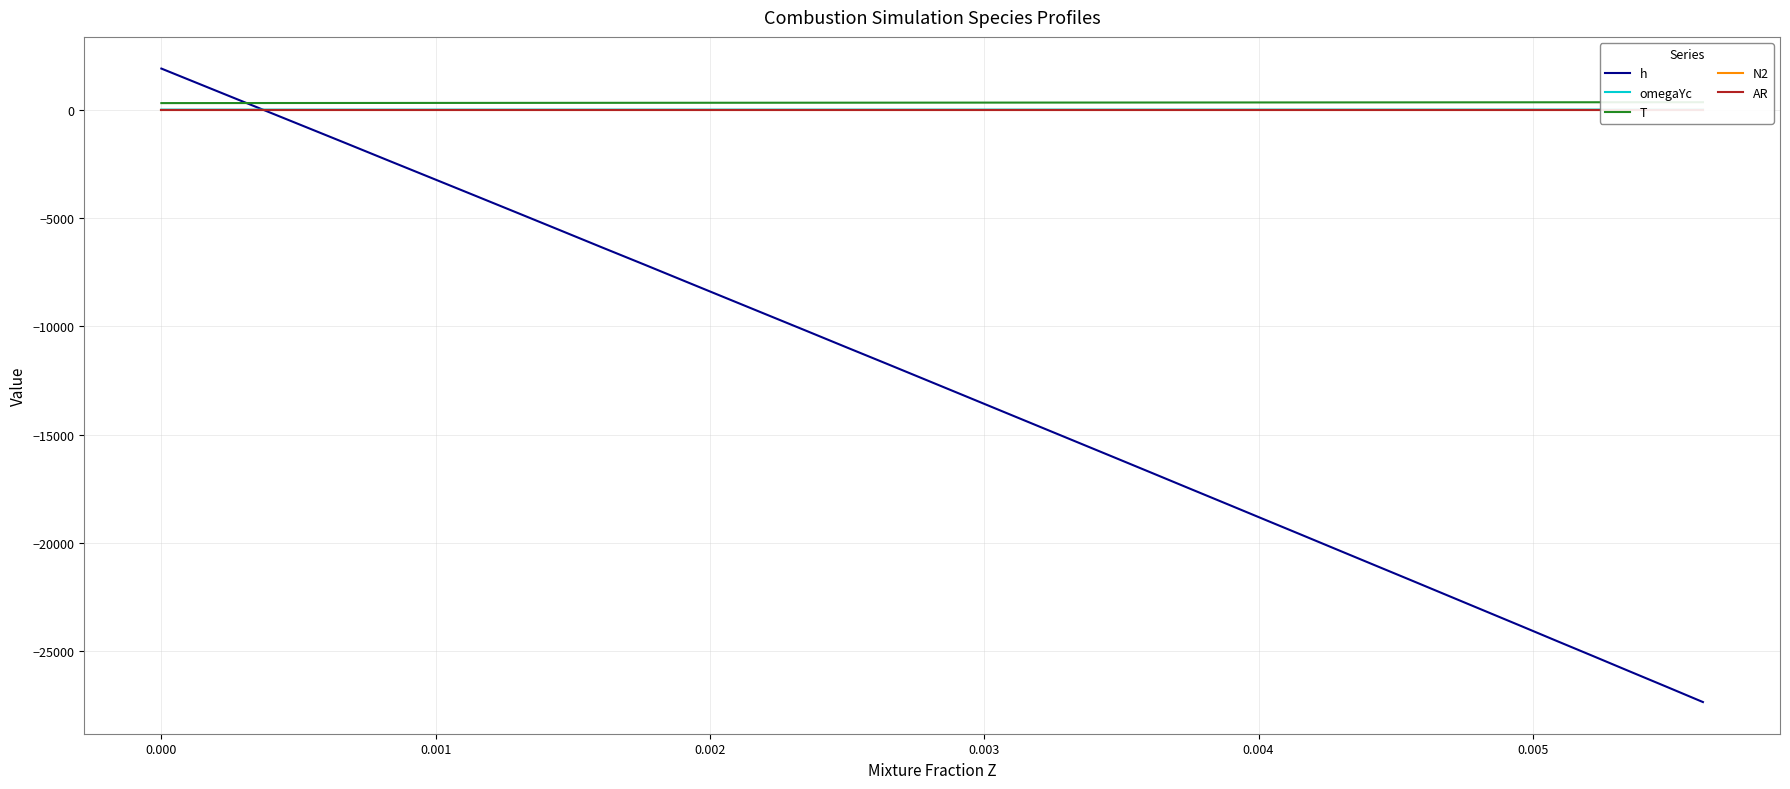

True or false: omegaYc has more than 1 interior local peaks.

False